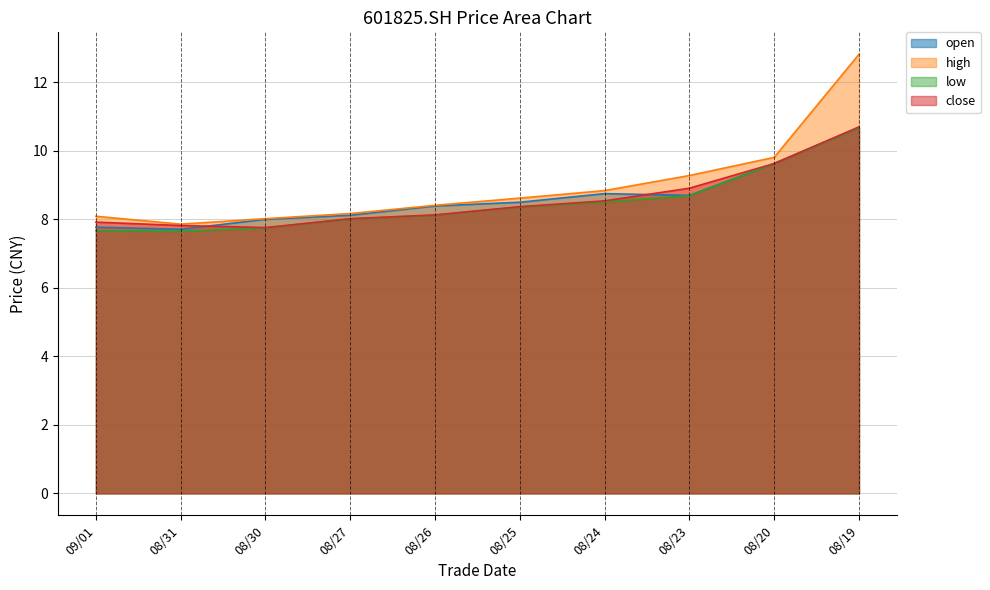

Is it true that close equals 10.7 at 08/19?

True